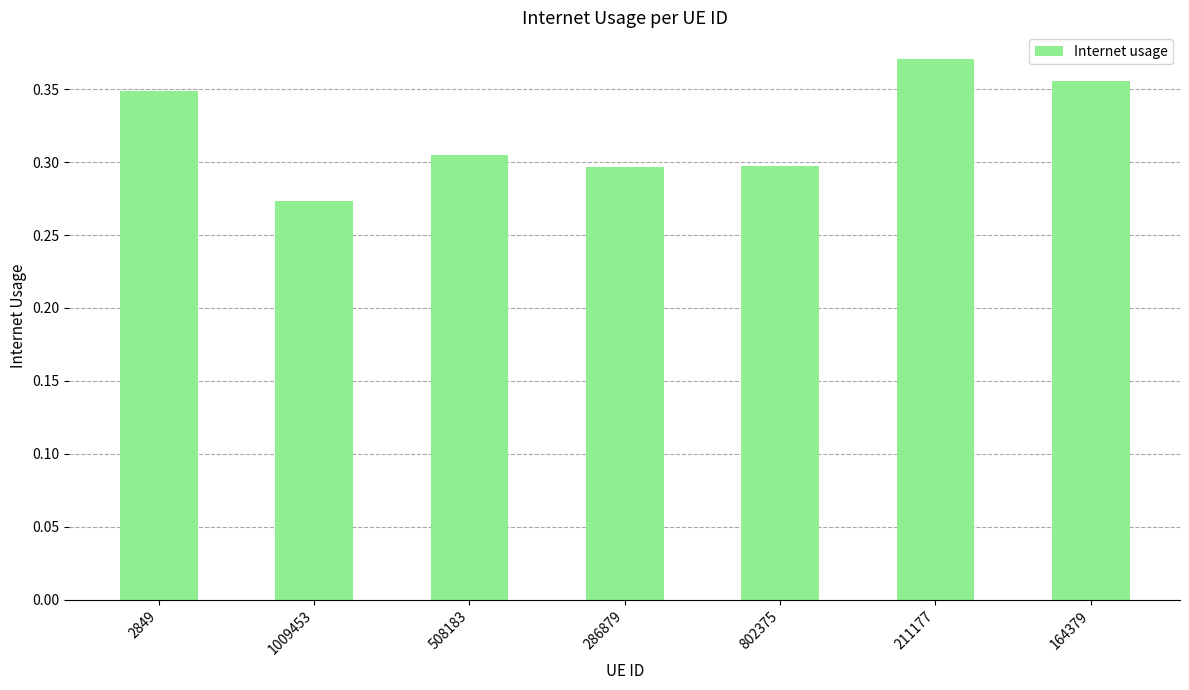

Are the bars horizontal?

No